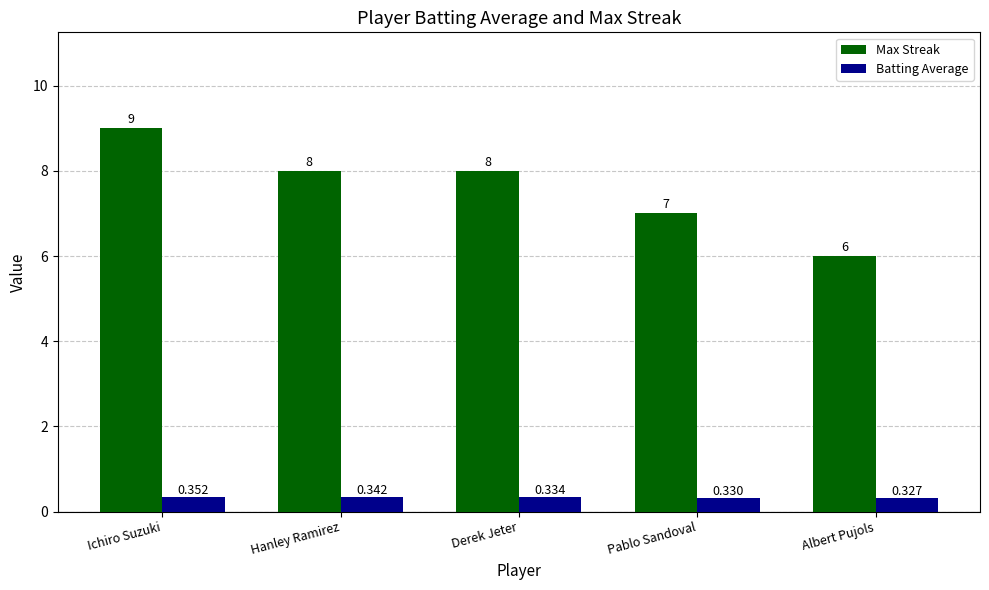

At which category is the sum across all series the highest?

Ichiro Suzuki